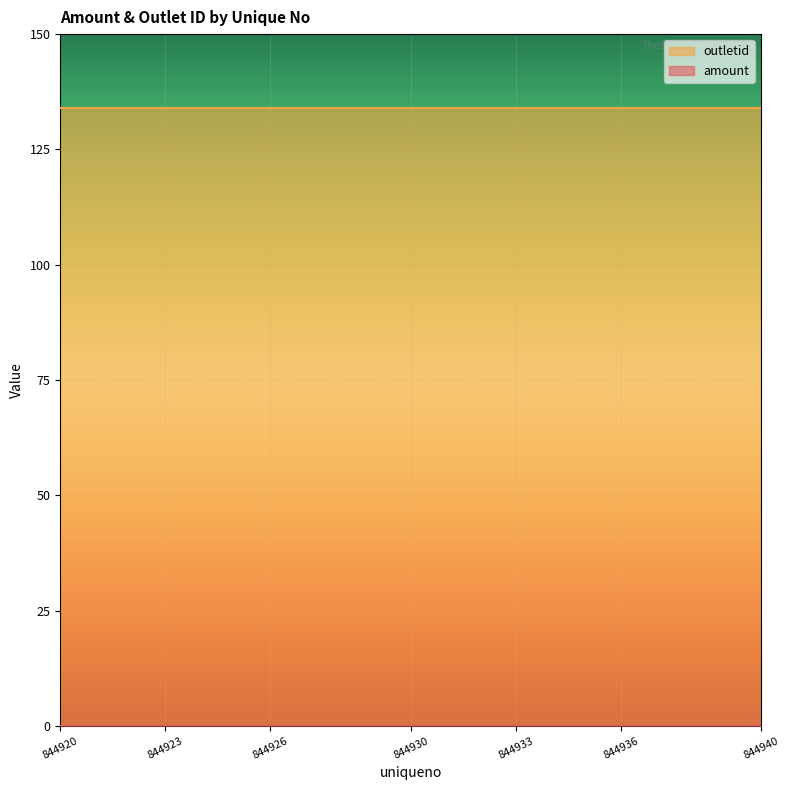

Rank the series at 844930 from lowest to highest value.

amount, outletid